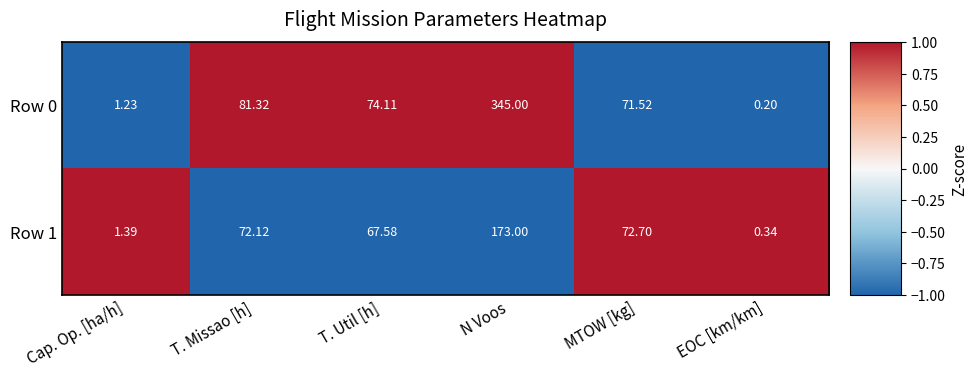

Where does the Row 0 series first go above 74?

T. Missao [h]